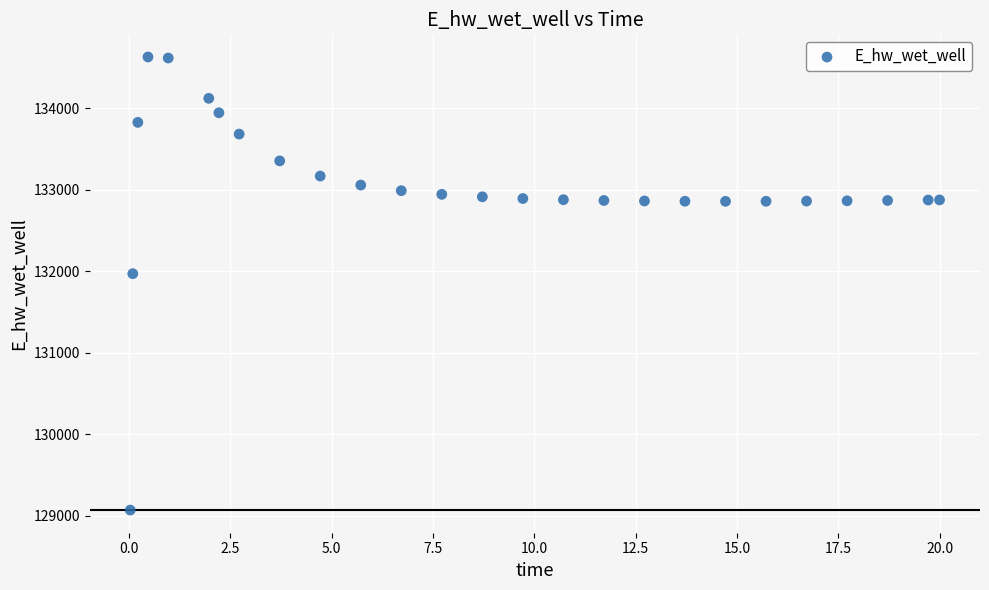

What Y value in the scatter plot is closest to 131849?

131970.2